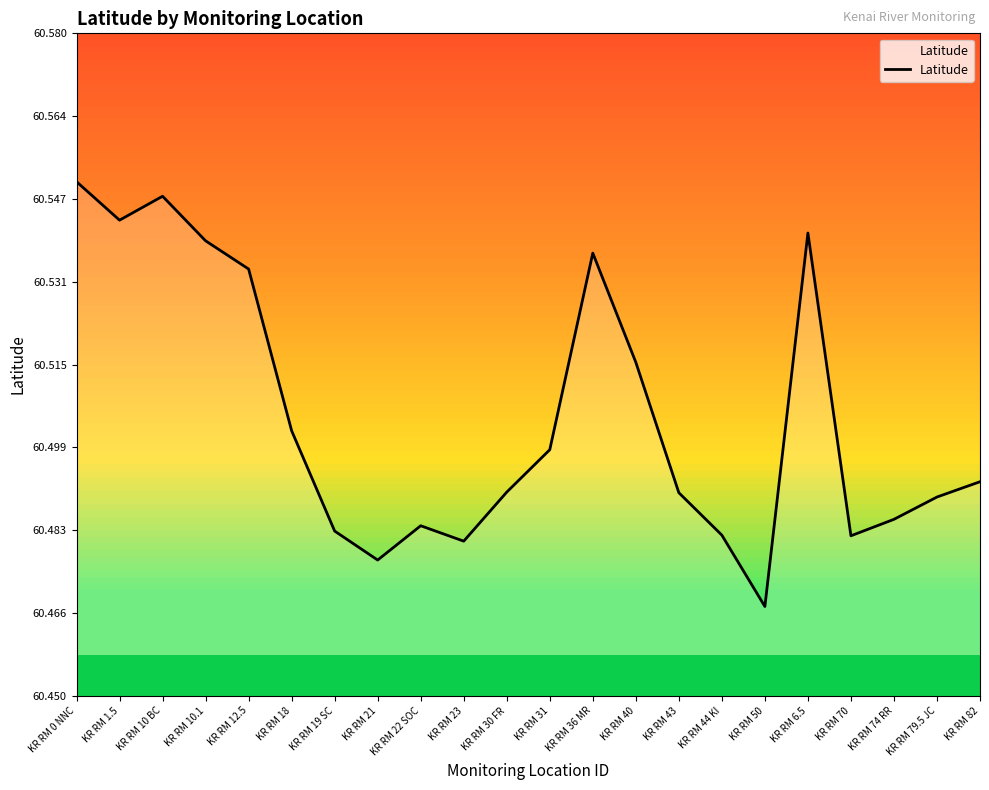

Is it true that the value at KR RM 1.5 is 23.6?

False